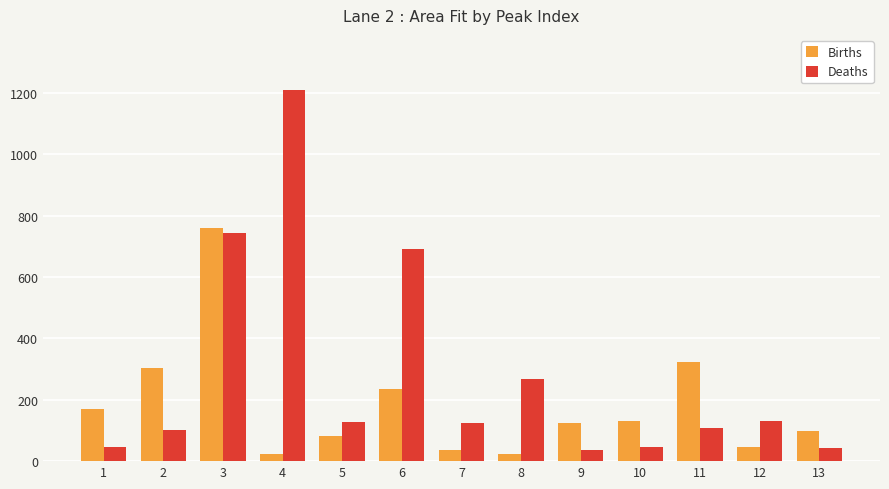

What is the sum of the Deaths values at 3 and 7?

868.3